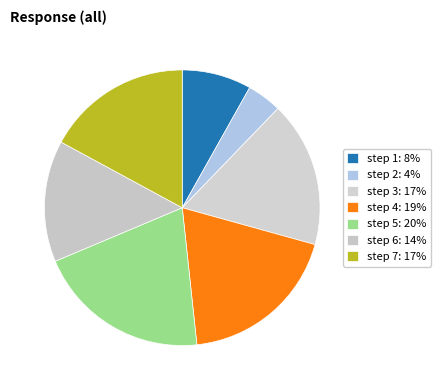

Combined, what portion of the pie is step 2 and step 4?

23.1%